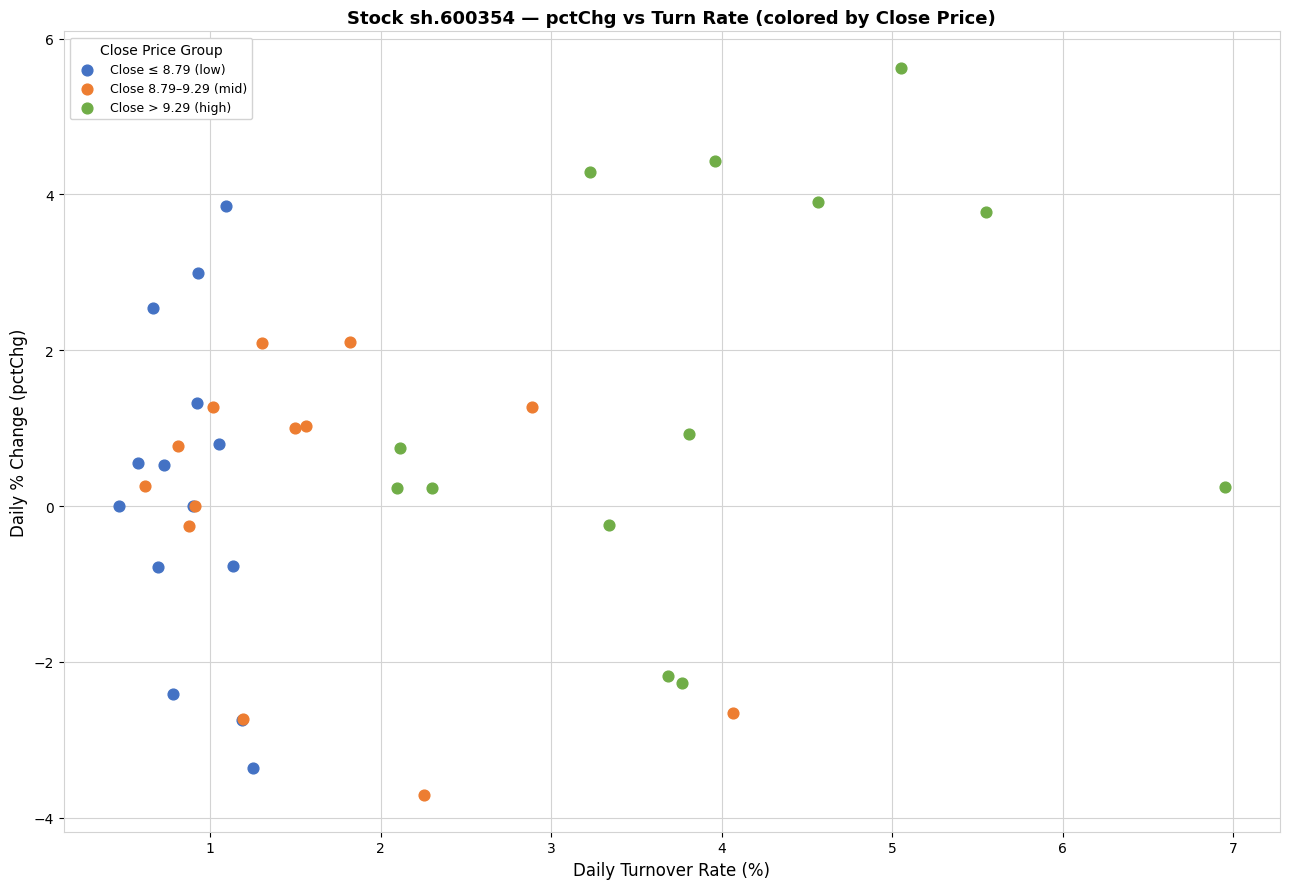

Which series reaches the maximum Y coordinate?

Close > 9.29 (high)